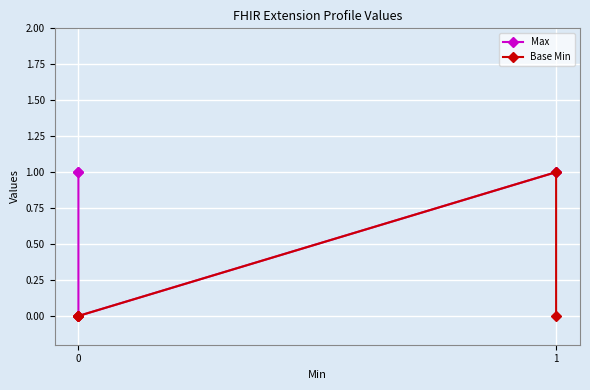

List the series in order of their peak value, highest first.

Max, Base Min